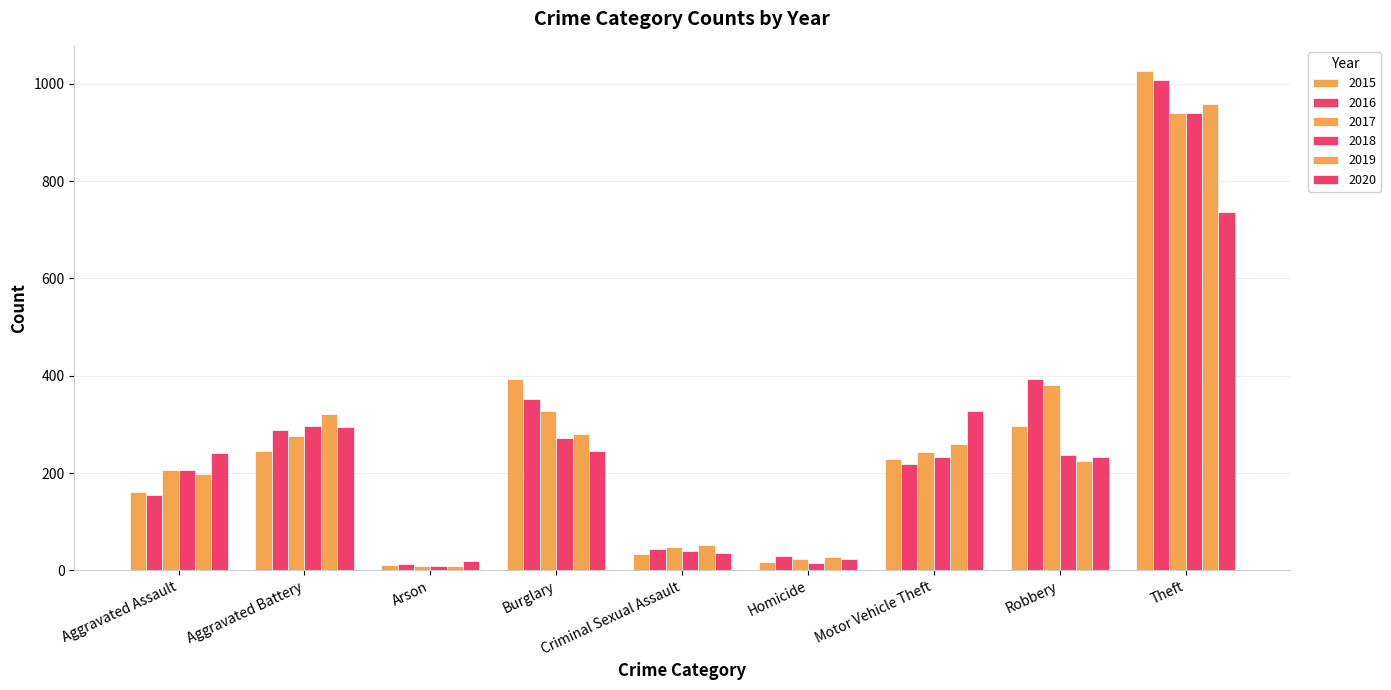

How many bars are there in total?

54